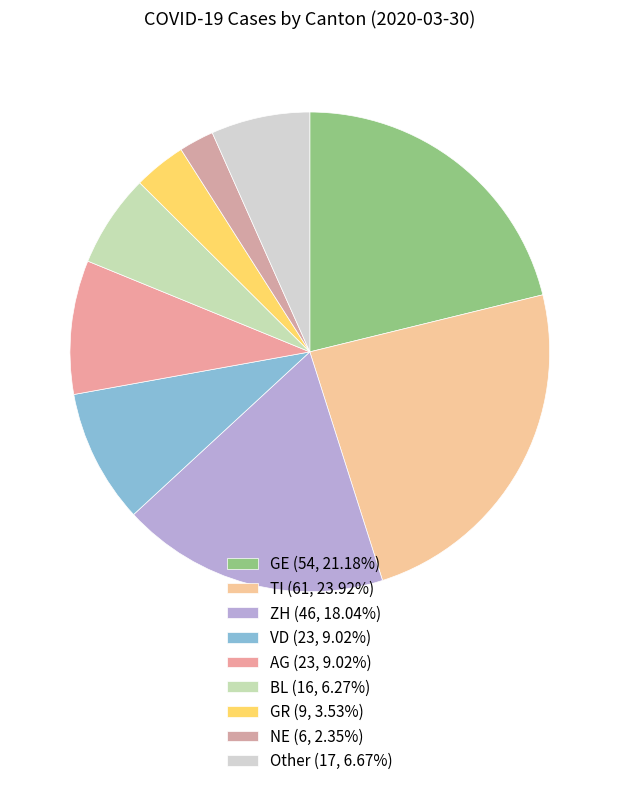

How many segments does this pie chart have?

9